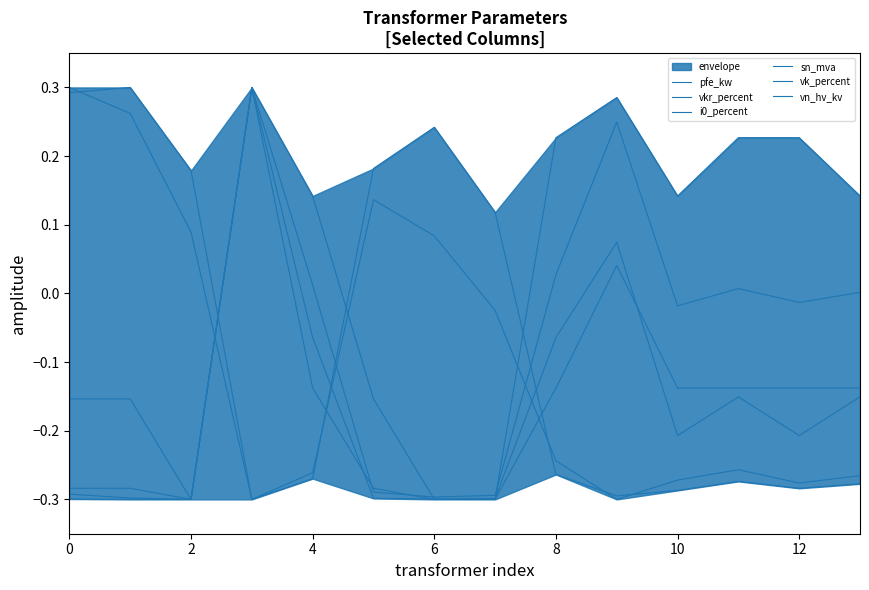

What is the difference between the second highest and minimum values in the vn_hv_kv series?

0.3